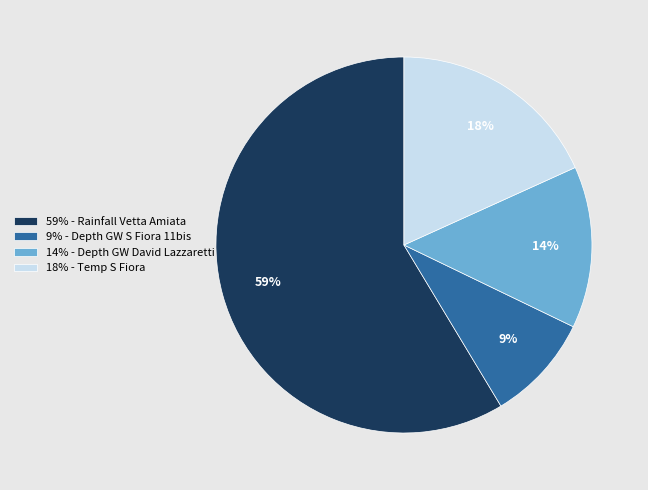

To the nearest percent, what is the combined percentage of 59% - Rainfall Vetta Amiata and 14% - Depth GW David Lazzaretti?

73%